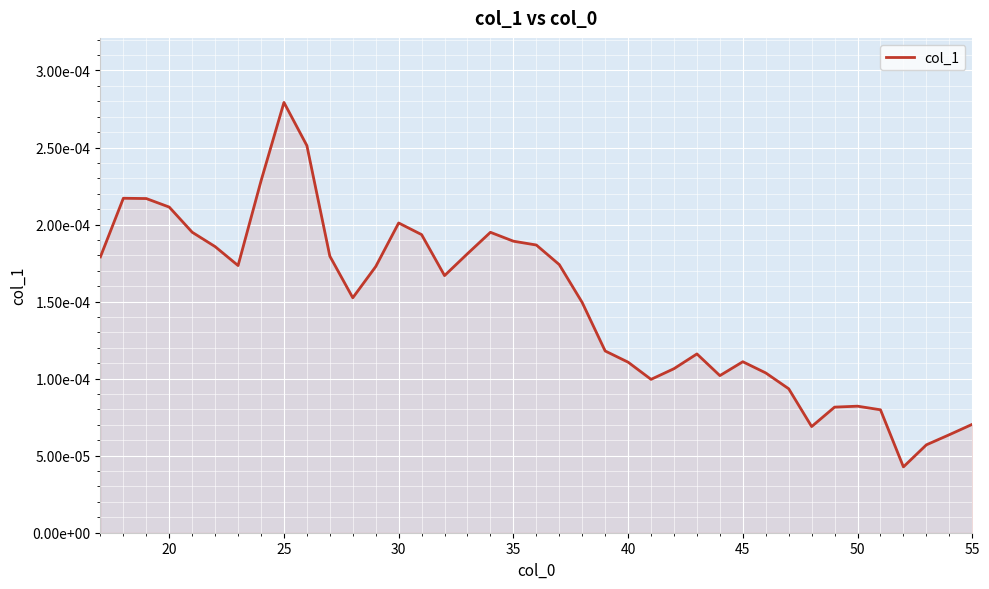

Does the chart display data point markers on the line(s)?

No